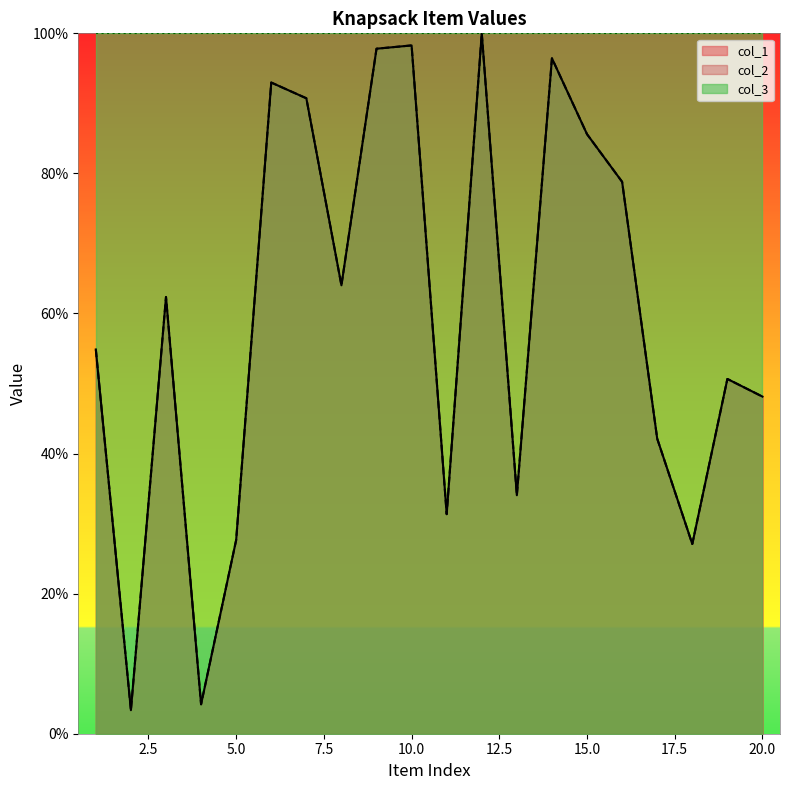

What is the sum of all col_1 values?

1190.5